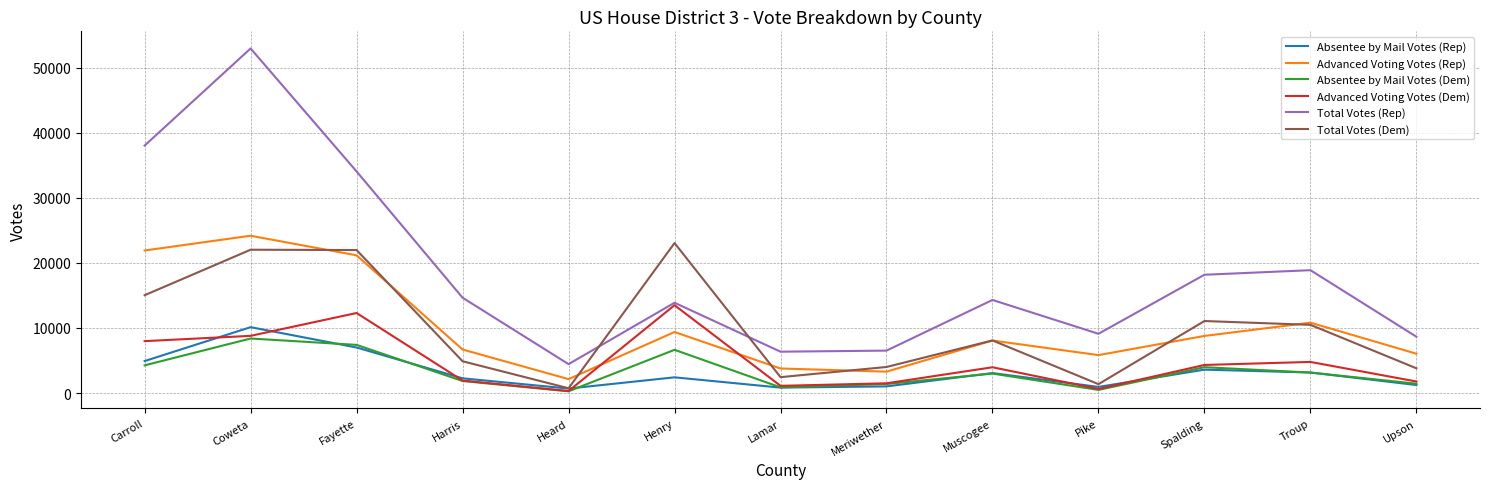

What position from the right is Troup?

2